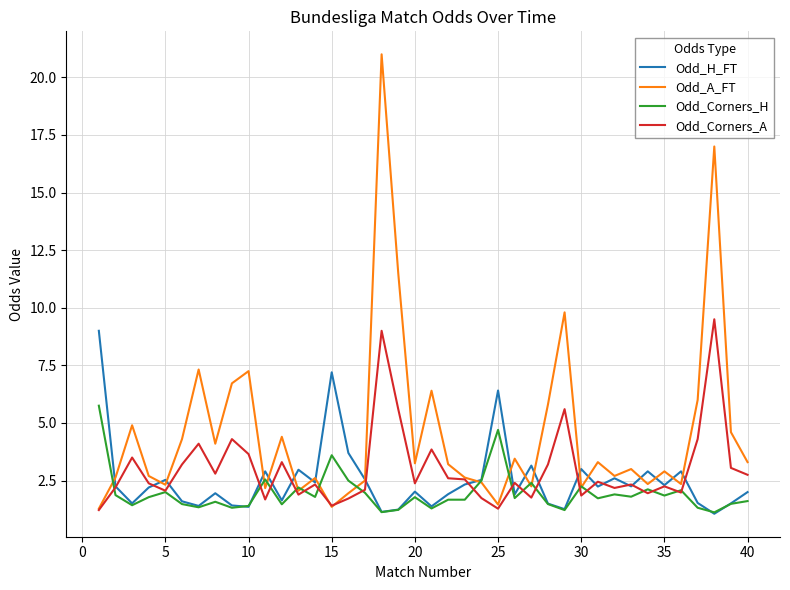

Which series has the widest spread of values?

Odd_A_FT